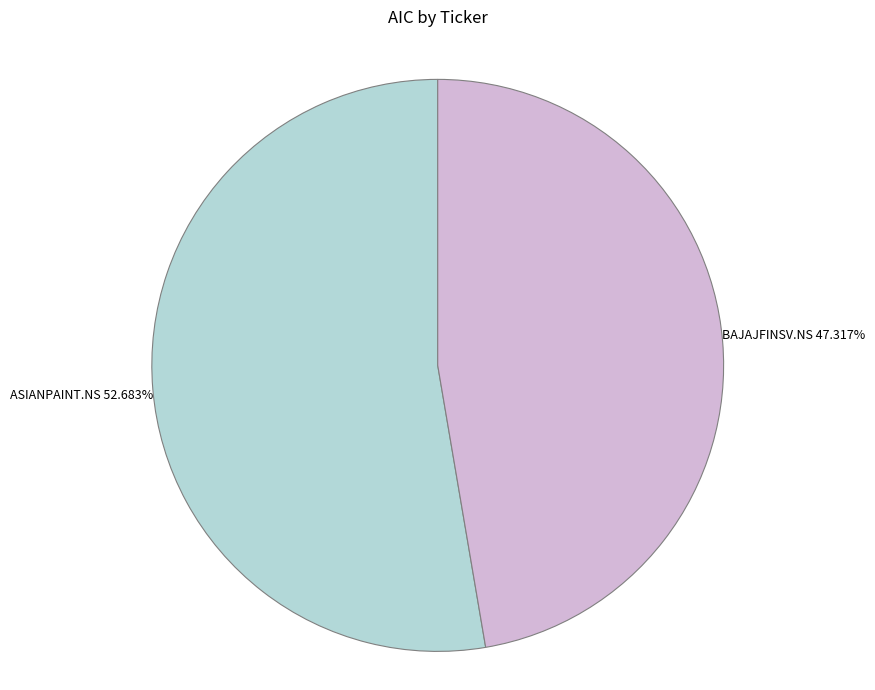

To the nearest percent, what portion does ASIANPAINT.NS represent?

53%